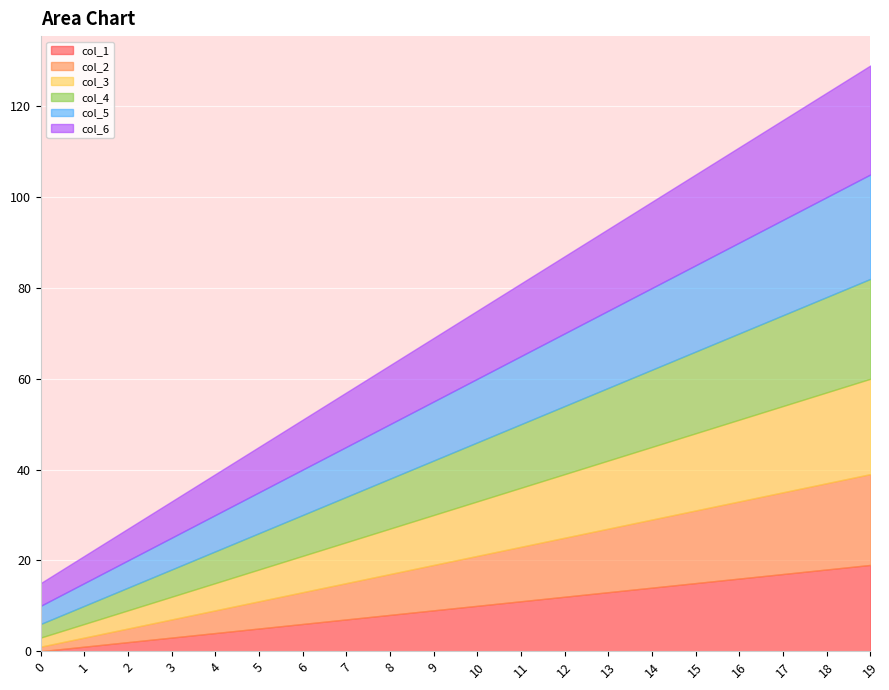

What is the difference between the highest and lowest values at 13?

5